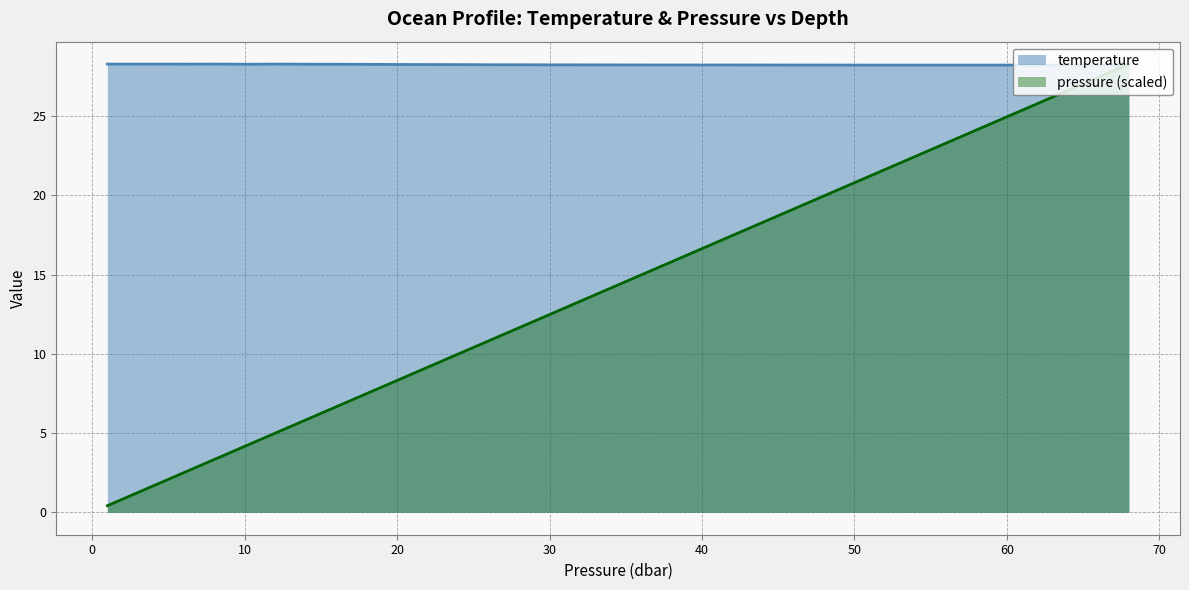

What is the sum of all pressure values?

509.9